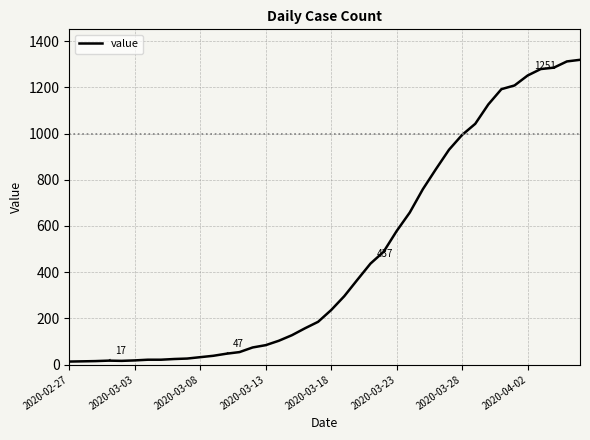

What is the difference between the maximum and minimum values?

1306